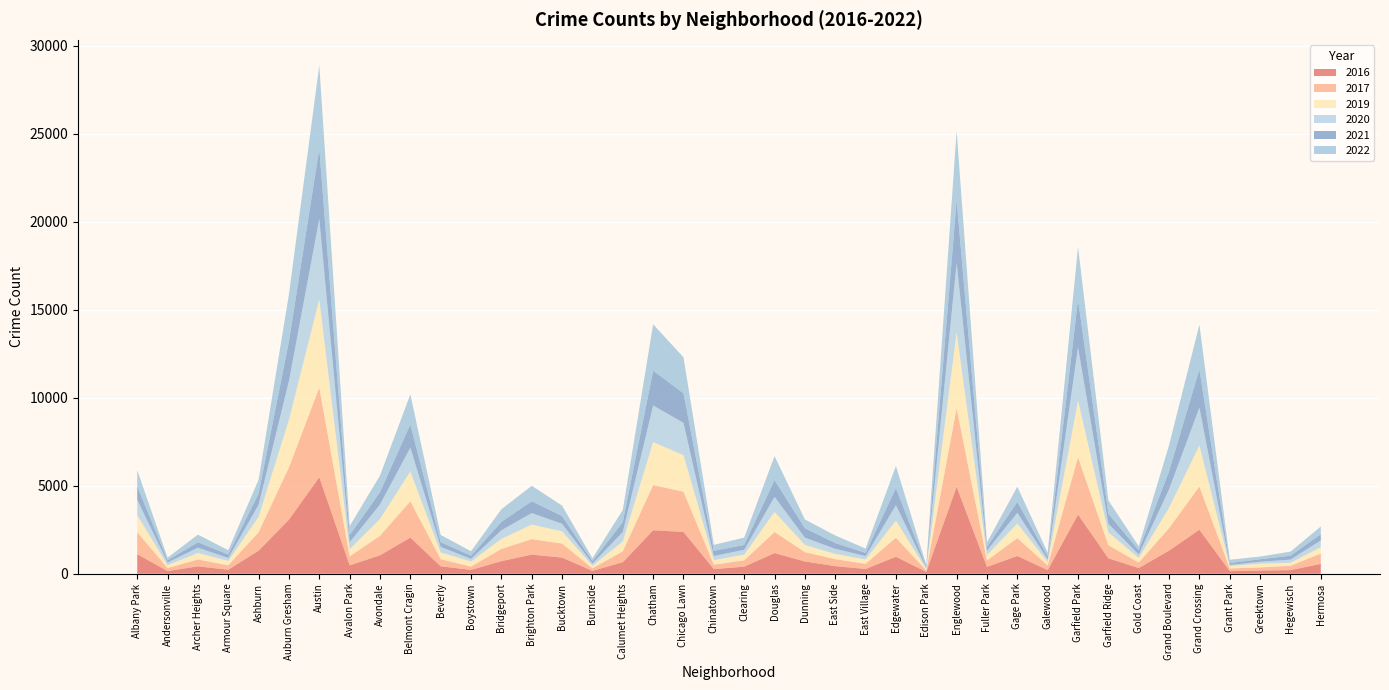

Reading left to right, what are all the values shown in this chart?

2017: Albany Park=1252	Andersonville=171	Archer Heights=391	Armour Square=251	Ashburn=1053	Auburn Gresham=2973	Austin=5095	Avalon Park=509	Avondale=1107	Belmont Cragin=2066	Beverly=404	Boystown=188	Bridgeport=697	Brighton Park=878	Bucktown=795	Burnside=145	Calumet Heights=620	Chatham=2566	Chicago Lawn=2288	Chinatown=253	Clearing=360	Douglas=1200	Dunning=531	East Side=397	East Village=296	Edgewater=1082	Edison Park=87	Englewood=4472	Fuller Park=365	Gage Park=1019	Galewood=265	Garfield Park=3257	Garfield Ridge=742	Gold Coast=311	Grand Boulevard=1281	Grand Crossing=2456	Grant Park=154	Greektown=176	Hegewisch=246	Hermosa=588
2019: Albany Park=968	Andersonville=166	Archer Heights=368	Armour Square=249	Ashburn=872	Auburn Gresham=2700	Austin=5008	Avalon Park=405	Avondale=957	Belmont Cragin=1687	Beverly=385	Boystown=287	Bridgeport=568	Brighton Park=828	Bucktown=694	Burnside=142	Calumet Heights=561	Chatham=2441	Chicago Lawn=2076	Chinatown=253	Clearing=322	Douglas=1140	Dunning=407	East Side=298	East Village=248	Edgewater=972	Edison Park=76	Englewood=4310	Fuller Park=308	Gage Park=825	Galewood=189	Garfield Park=3226	Garfield Ridge=728	Gold Coast=261	Grand Boulevard=1153	Grand Crossing=2328	Grant Park=138	Greektown=220	Hegewisch=171	Hermosa=365
2021: Albany Park=767	Andersonville=123	Archer Heights=303	Armour Square=193	Ashburn=629	Auburn Gresham=2237	Austin=3971	Avalon Park=395	Avondale=692	Belmont Cragin=1313	Beverly=265	Boystown=173	Bridgeport=474	Brighton Park=664	Bucktown=435	Burnside=130	Calumet Heights=559	Chatham=1973	Chicago Lawn=1675	Chinatown=293	Clearing=274	Douglas=944	Dunning=530	East Side=325	East Village=180	Edgewater=970	Edison Park=62	Englewood=3519	Fuller Park=200	Gage Park=613	Galewood=170	Garfield Park=2687	Garfield Ridge=565	Gold Coast=233	Grand Boulevard=1015	Grand Crossing=2160	Grant Park=104	Greektown=140	Hegewisch=217	Hermosa=350
2020: Albany Park=870	Andersonville=147	Archer Heights=303	Armour Square=169	Ashburn=686	Auburn Gresham=2213	Austin=4578	Avalon Park=400	Avondale=826	Belmont Cragin=1357	Beverly=315	Boystown=153	Bridgeport=493	Brighton Park=654	Bucktown=431	Burnside=126	Calumet Heights=538	Chatham=2084	Chicago Lawn=1834	Chinatown=239	Clearing=276	Douglas=857	Dunning=418	East Side=290	East Village=191	Edgewater=873	Edison Park=75	Englewood=3952	Fuller Park=259	Gage Park=612	Galewood=154	Garfield Park=3018	Garfield Ridge=494	Gold Coast=198	Grand Boulevard=1052	Grand Crossing=2158	Grant Park=60	Greektown=107	Hegewisch=181	Hermosa=382
2022: Albany Park=918	Andersonville=155	Archer Heights=436	Armour Square=247	Ashburn=793	Auburn Gresham=2685	Austin=4748	Avalon Park=520	Avondale=949	Belmont Cragin=1713	Beverly=413	Boystown=259	Bridgeport=718	Brighton Park=886	Bucktown=595	Burnside=175	Calumet Heights=696	Chatham=2636	Chicago Lawn=2048	Chinatown=337	Clearing=419	Douglas=1368	Dunning=501	East Side=431	East Village=248	Edgewater=1258	Edison Park=99	Englewood=3950	Fuller Park=260	Gage Park=867	Galewood=209	Garfield Park=3012	Garfield Ridge=761	Gold Coast=236	Grand Boulevard=1493	Grand Crossing=2548	Grant Park=191	Greektown=153	Hegewisch=236	Hermosa=438
2016: Albany Park=1110	Andersonville=151	Archer Heights=419	Armour Square=227	Ashburn=1308	Auburn Gresham=3071	Austin=5481	Avalon Park=475	Avondale=1046	Belmont Cragin=2053	Beverly=421	Boystown=219	Bridgeport=713	Brighton Park=1086	Bucktown=917	Burnside=164	Calumet Heights=653	Chatham=2468	Chicago Lawn=2372	Chinatown=262	Clearing=401	Douglas=1173	Dunning=696	East Side=432	East Village=267	Edgewater=965	Edison Park=103	Englewood=4939	Fuller Park=389	Gage Park=1008	Galewood=205	Garfield Park=3361	Garfield Ridge=876	Gold Coast=323	Grand Boulevard=1313	Grand Crossing=2500	Grant Park=146	Greektown=180	Hegewisch=204	Hermosa=559